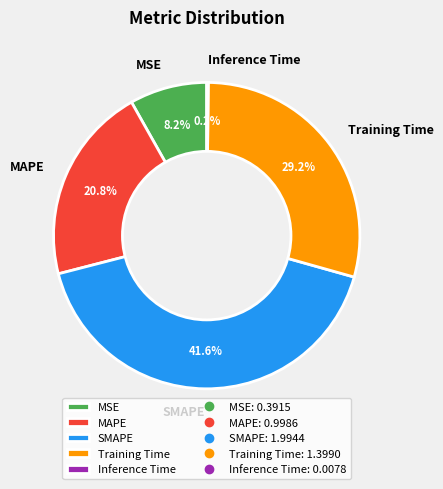

Between SMAPE and MAPE, which is larger?

SMAPE